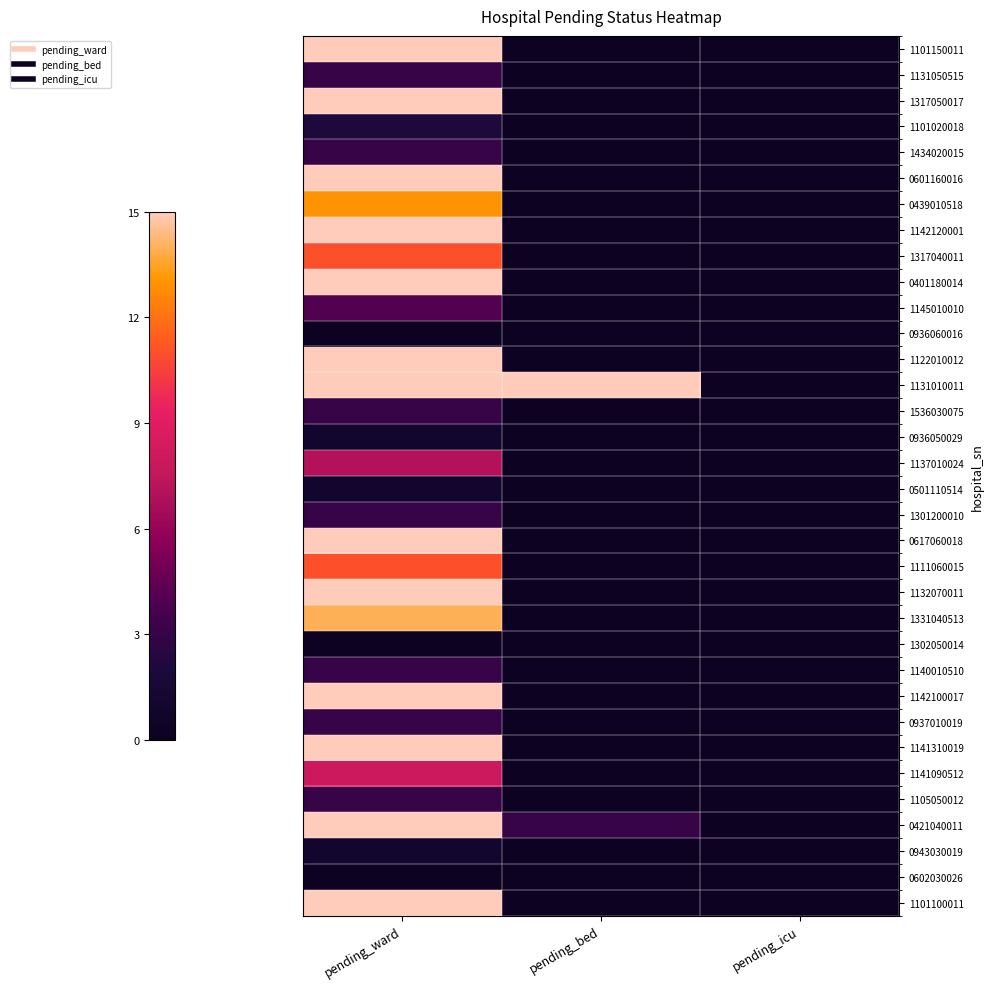

Which series has the largest total across all categories?

1131010011